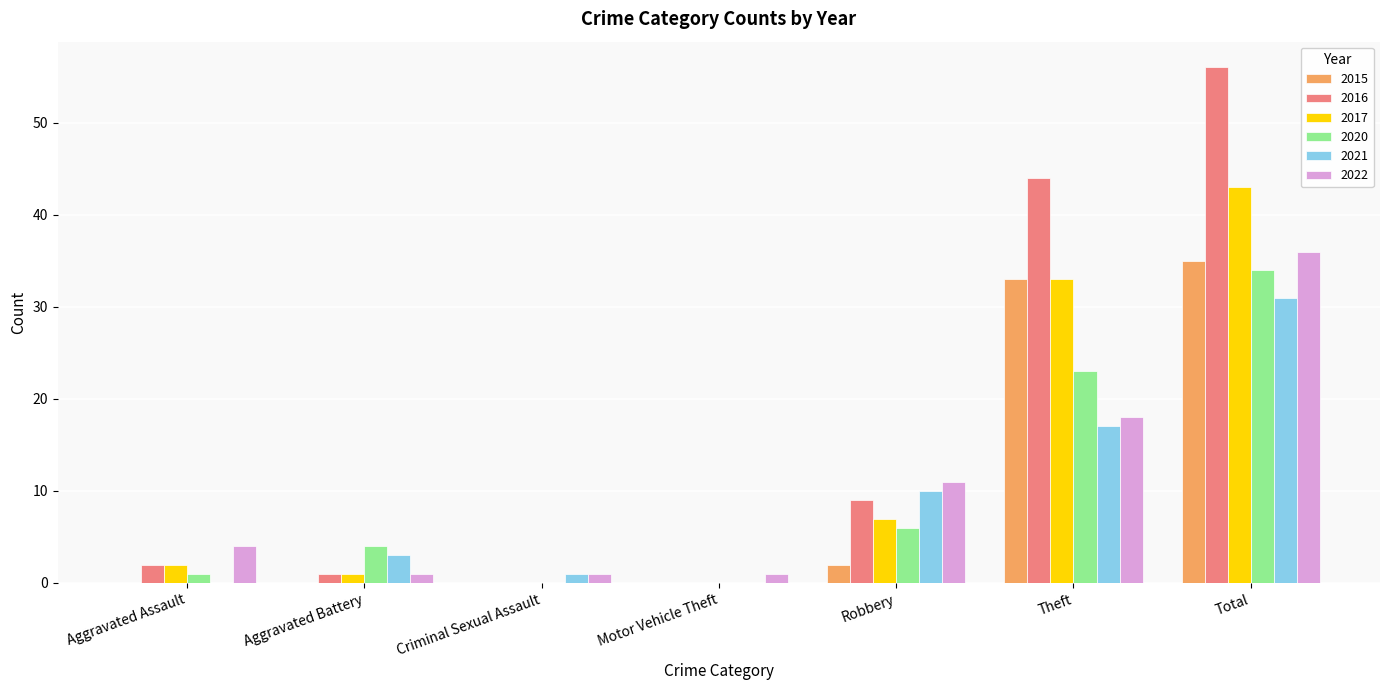

What are all the series names shown in the legend?

2015, 2016, 2017, 2020, 2021, 2022